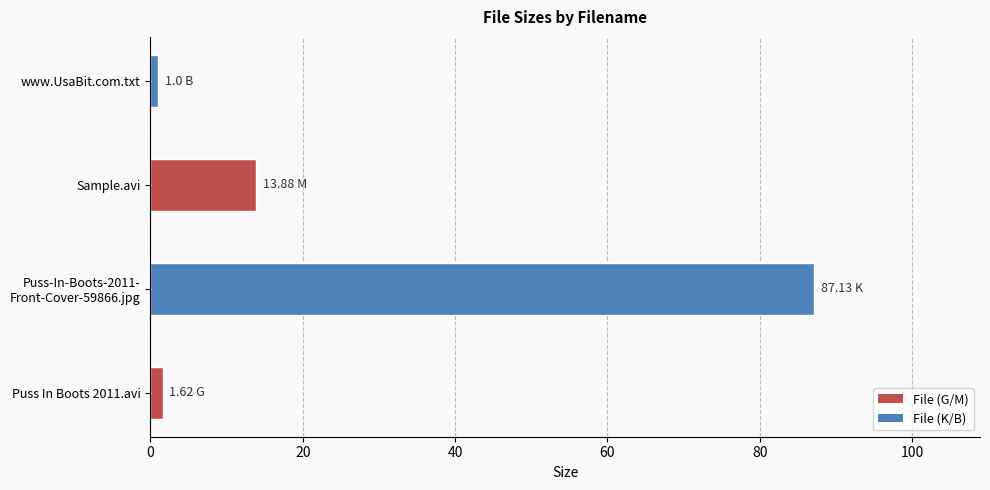

At which label is the value closest to 44?

Sample.avi